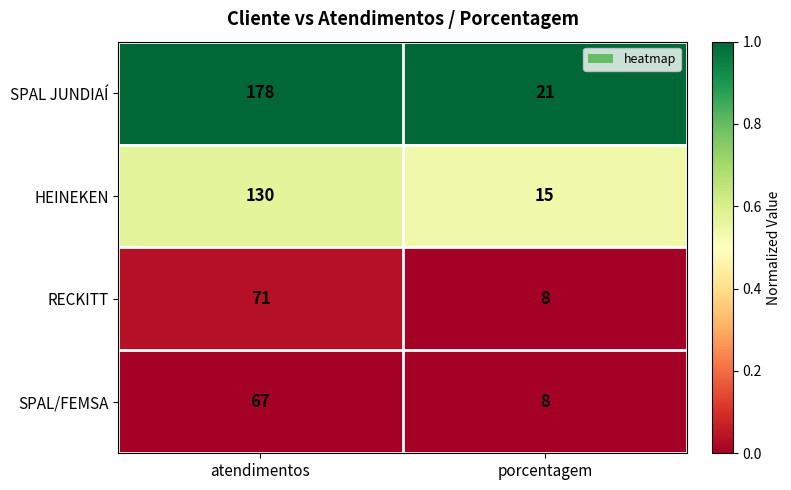

The HEINEKEN series shows 35 at atendimentos. True or false?

False